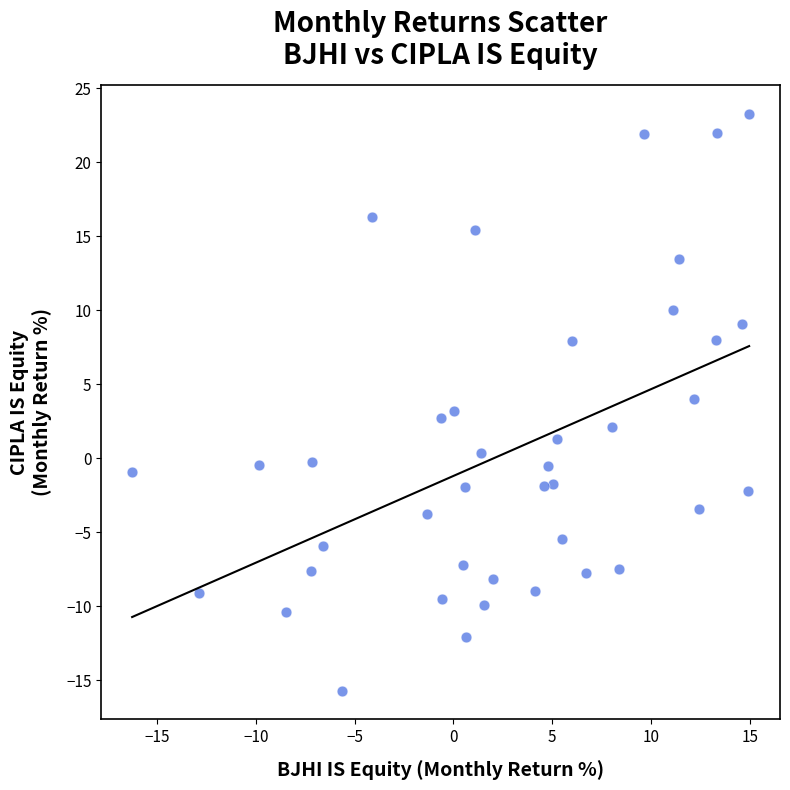

What is the range of Y values (max minus min)?

39.0